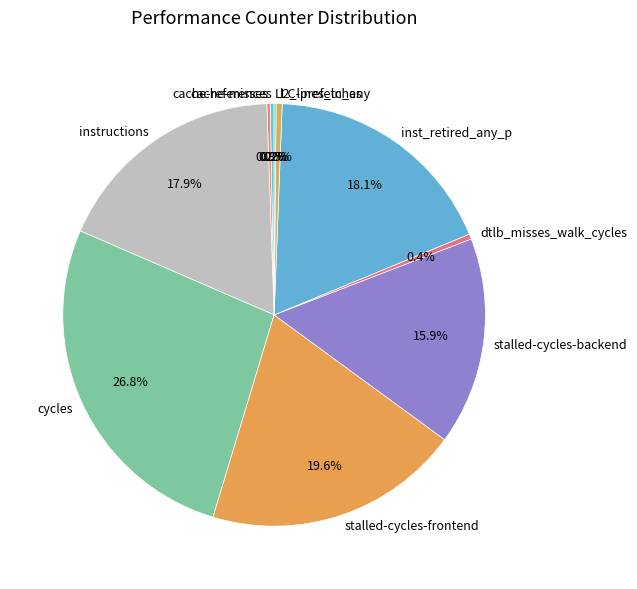

Which category has the biggest portion of the pie?

cycles